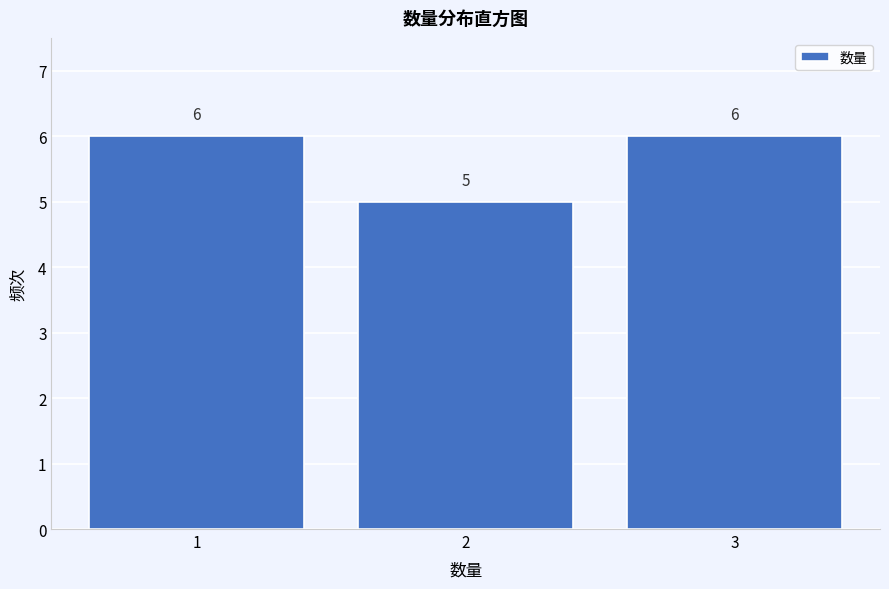

Reading left to right, transcribe this chart: for each bar, give the range it covers on the x-axis and its height.

0.5 to 1.5: 6
1.5 to 2.5: 5
2.5 to 3.5: 6